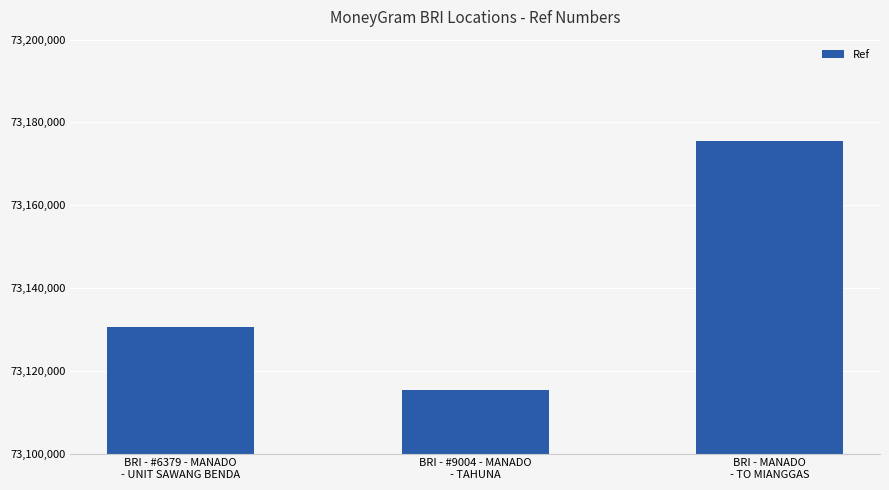

The value at BRI - #9004 - MANADO
- TAHUNA is 73115294. True or false?

True